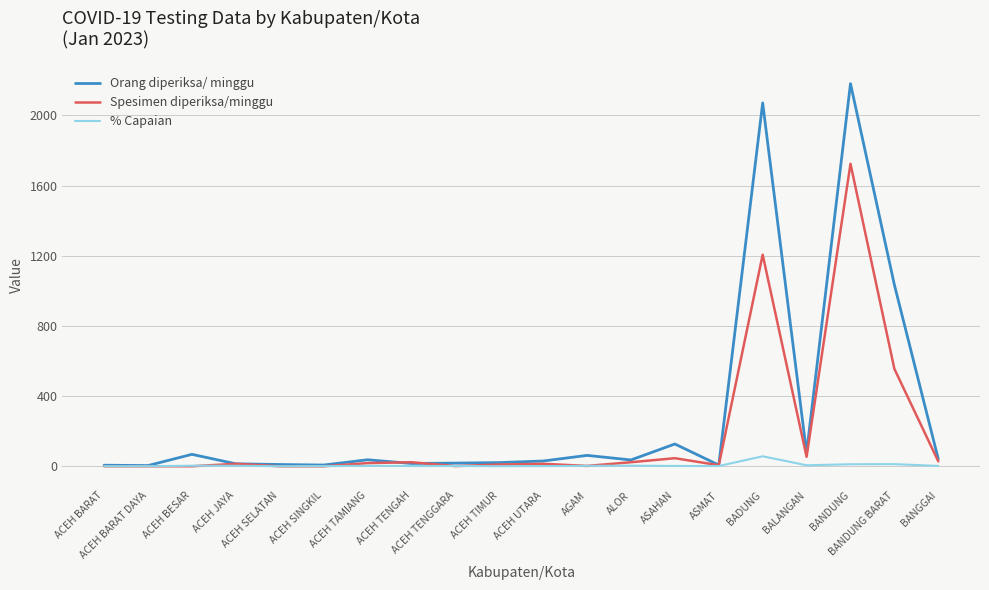

What is the lowest value of the Orang diperiksa/ minggu series?

4.0